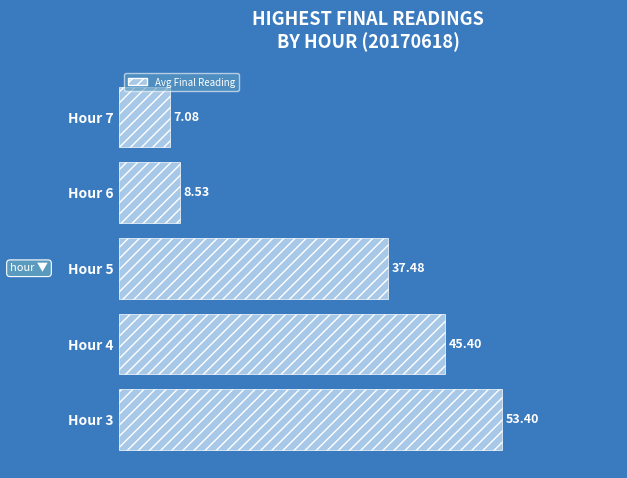

What is the change in value from Hour 5 to Hour 7?

-30.4